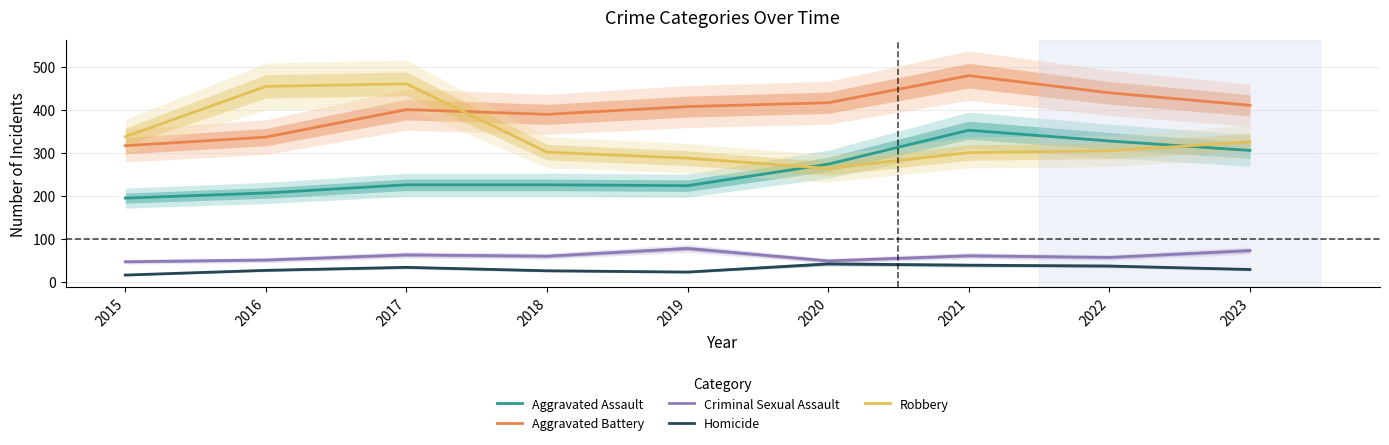

Reading left to right, list all the values displayed in this chart.

Aggravated Assault: 2015=194	2016=206	2017=225	2018=225	2019=223	2020=273	2021=352	2022=327	2023=305
Aggravated Battery: 2015=316	2016=336	2017=400	2018=389	2019=407	2020=416	2021=479	2022=439	2023=410
Criminal Sexual Assault: 2015=46	2016=50	2017=62	2018=59	2019=77	2020=48	2021=60	2022=56	2023=72
Homicide: 2015=15	2016=26	2017=33	2018=25	2019=22	2020=41	2021=38	2022=36	2023=28
Robbery: 2015=337	2016=454	2017=460	2018=301	2019=287	2020=263	2021=300	2022=304	2023=325